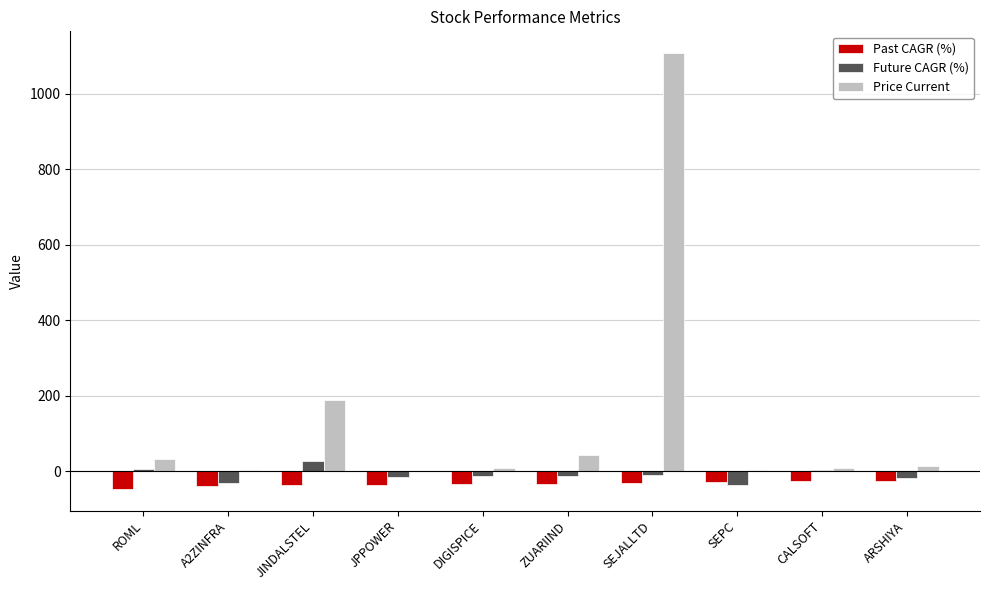

Which series changed the most between SEJALLTD and ARSHIYA?

Price Current